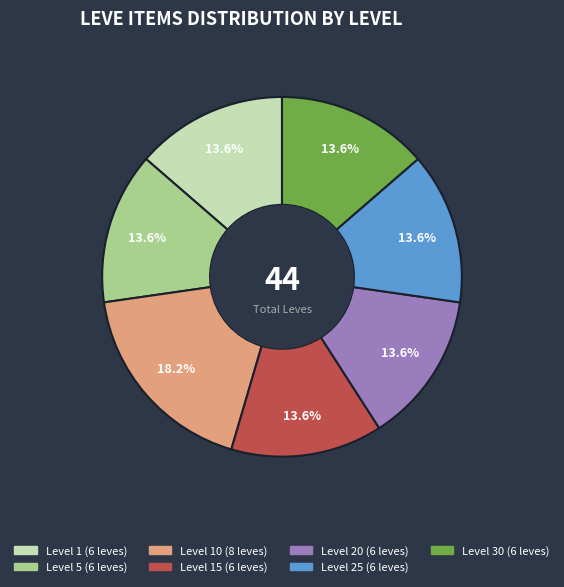

Does any single category account for the majority?

No